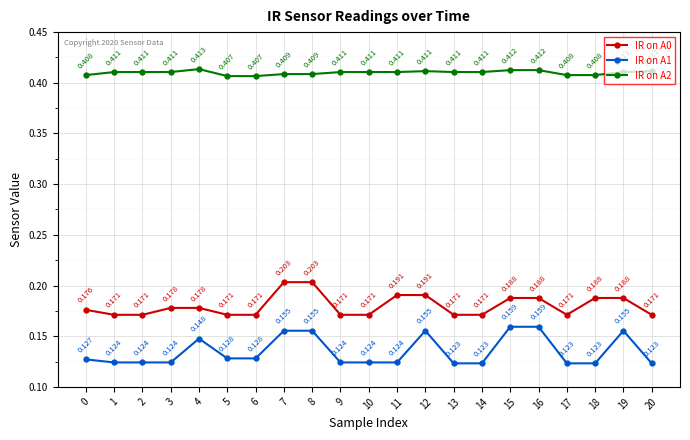

Which series changed the most between 3 and 8?

IR on A1